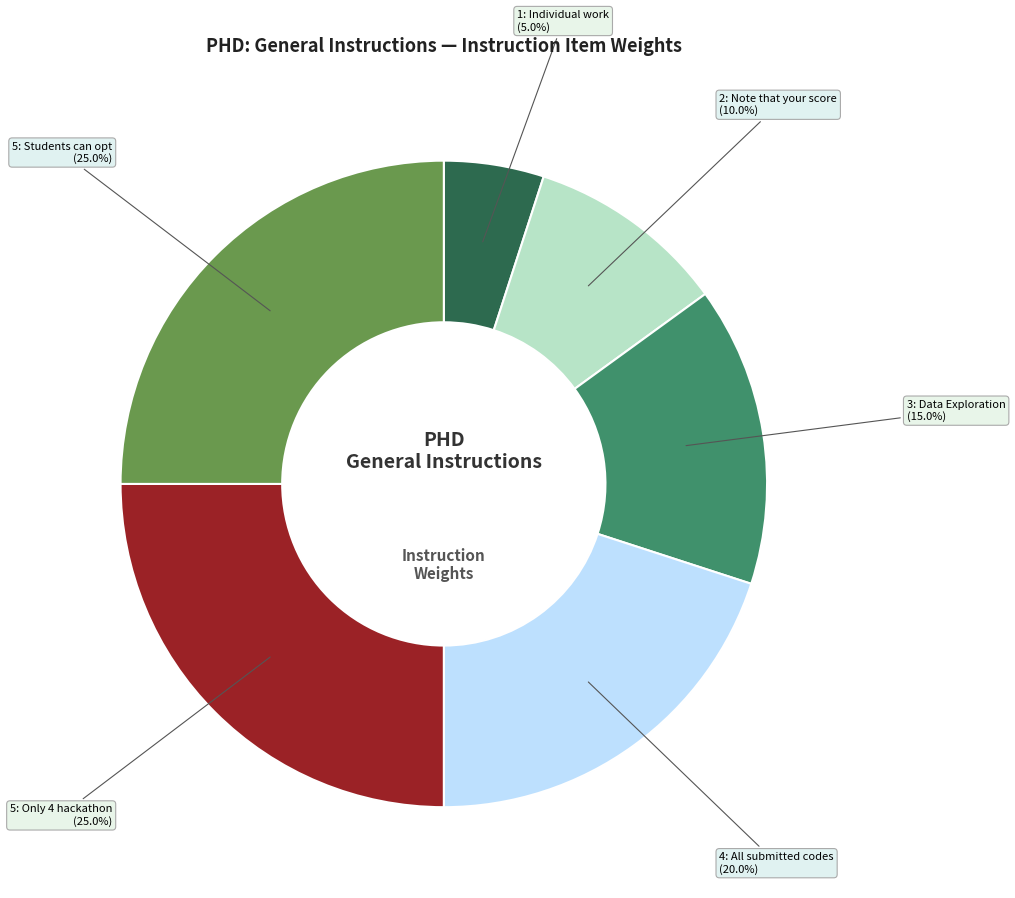

Does any single category account for the majority?

No